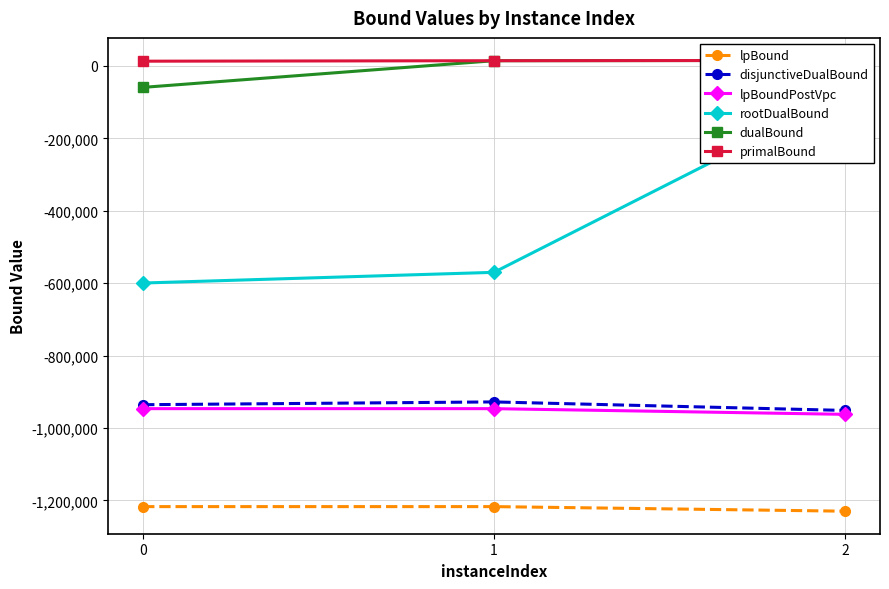

Between 2 and 1, which is larger?

1